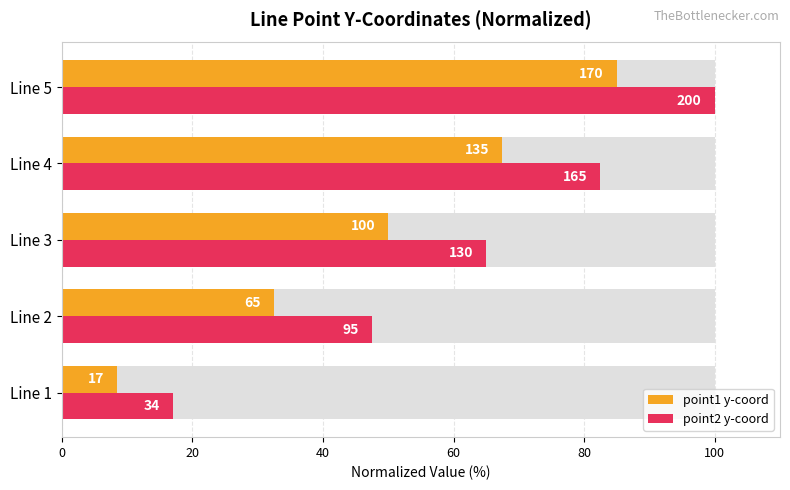

Reading left to right, list all the values displayed in this chart.

point1 y-coord: 8.5	32.5	50.0	67.5	85.0
point2 y-coord: 17.0	47.5	65.0	82.5	100.0